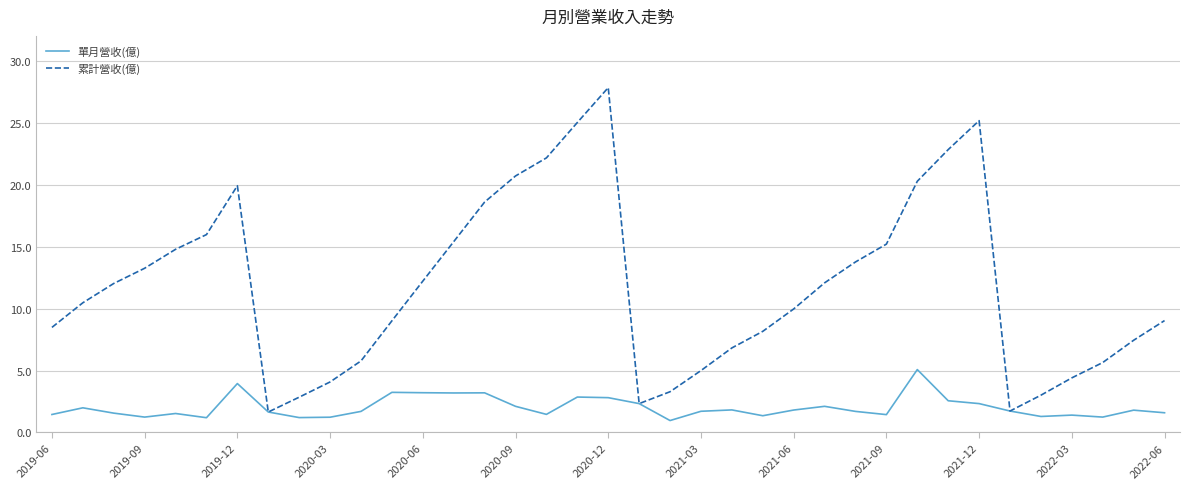

What is the minimum value for 單月營收(億)?

1.0